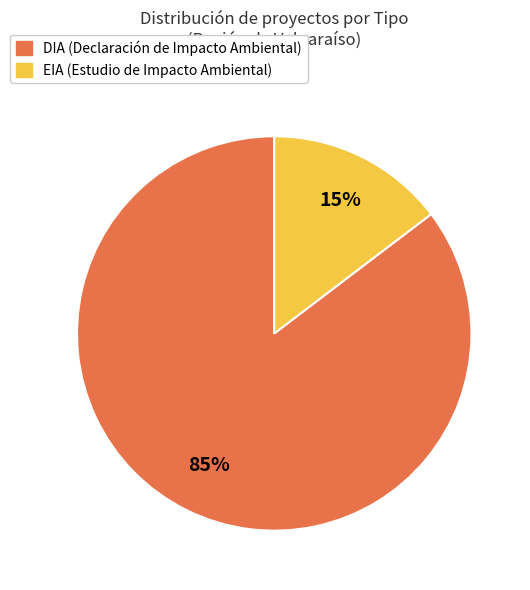

What is the smallest slice in the pie chart?

EIA